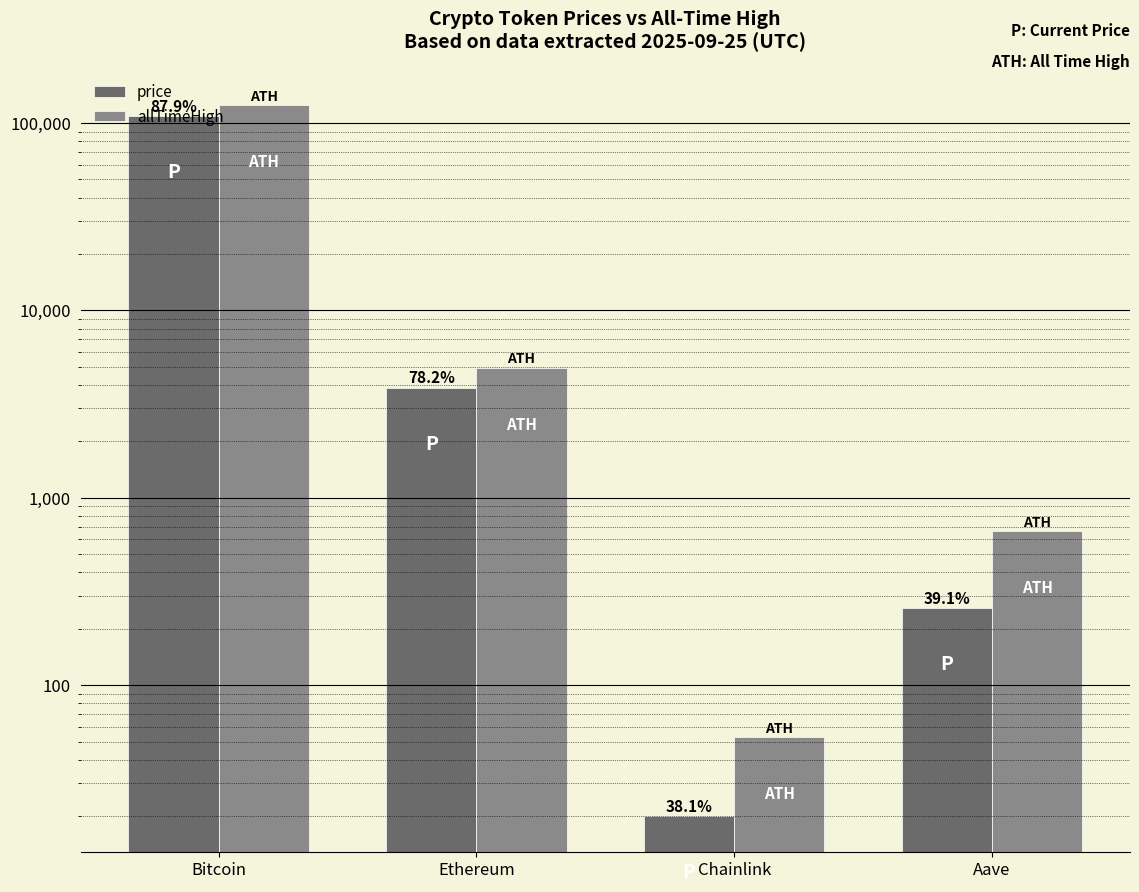

What is the label of the 1st bar from the right?

Aave